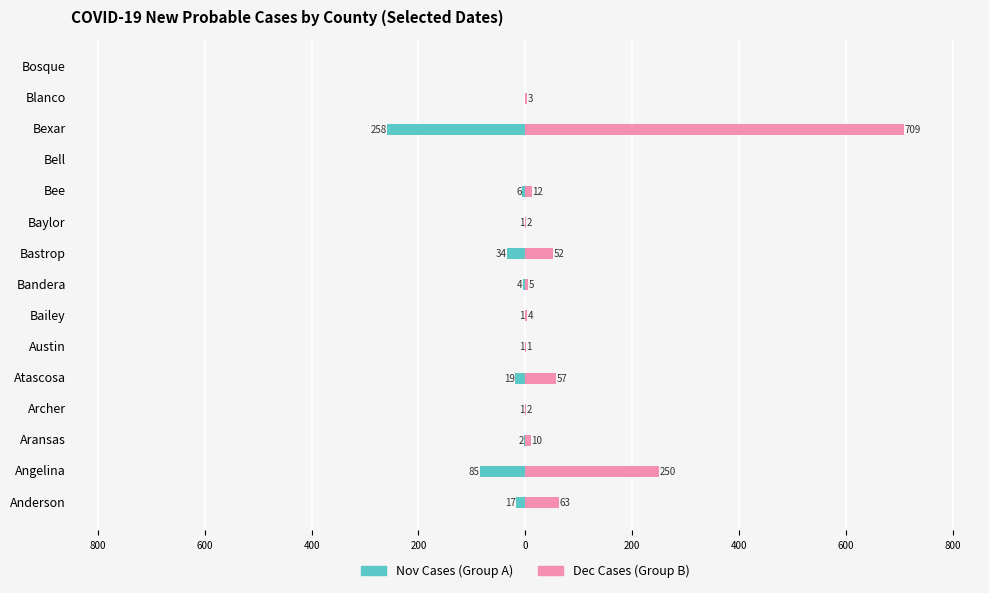

The Dec Cases (Group B) series shows 3 at Blanco. True or false?

True